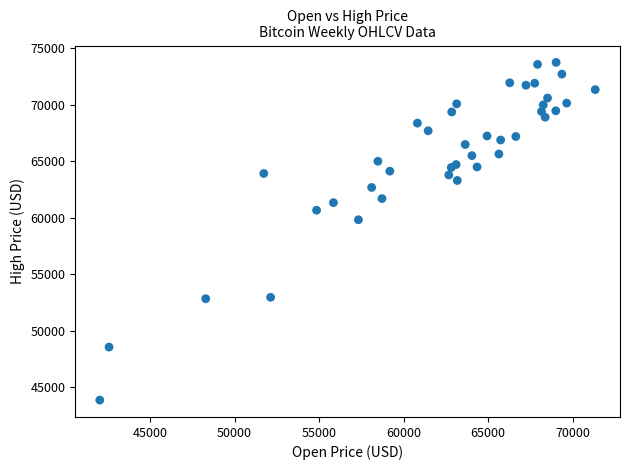

What Y value in the scatter plot is closest to 58794?

59815.1